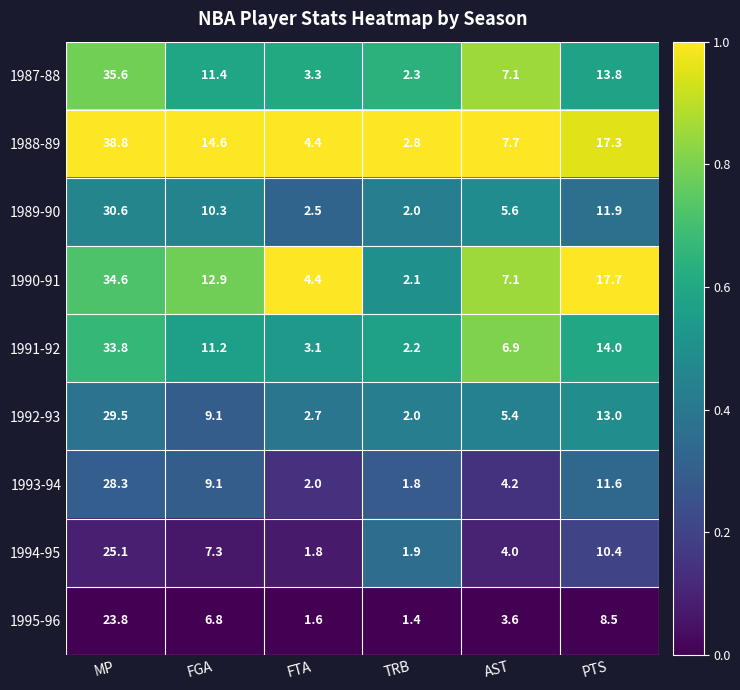

What is the total value across all series at PTS?

118.2